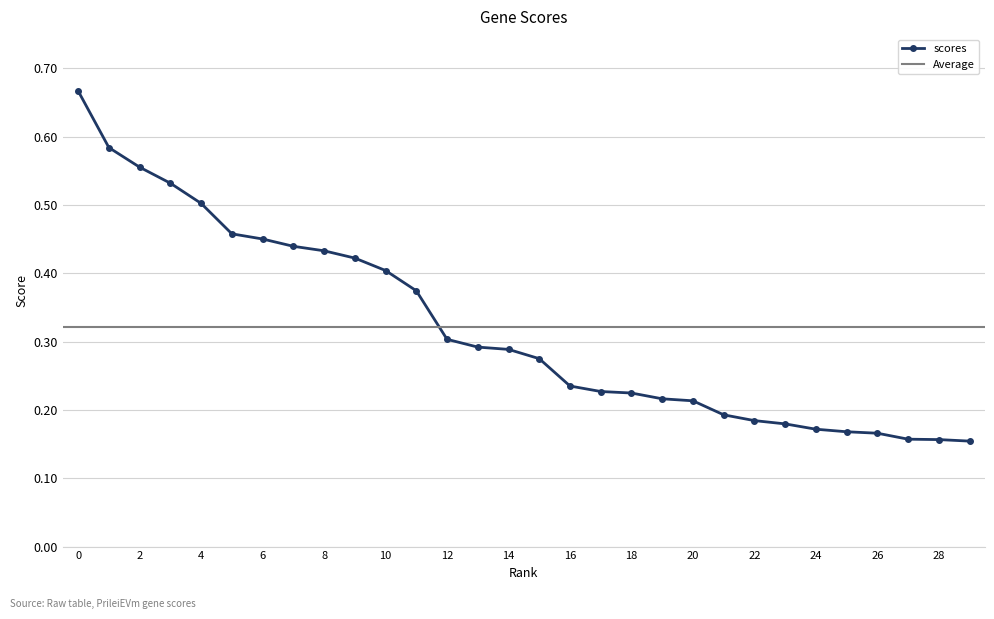

Which has a higher value, 27 or 25?

25